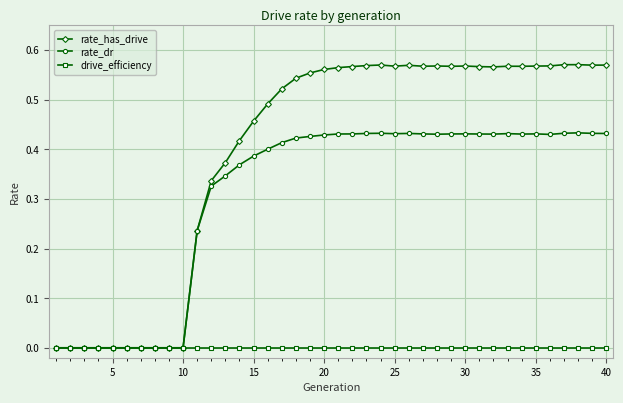

List the series in order of their peak value, highest first.

rate_has_drive, rate_dr, drive_efficiency